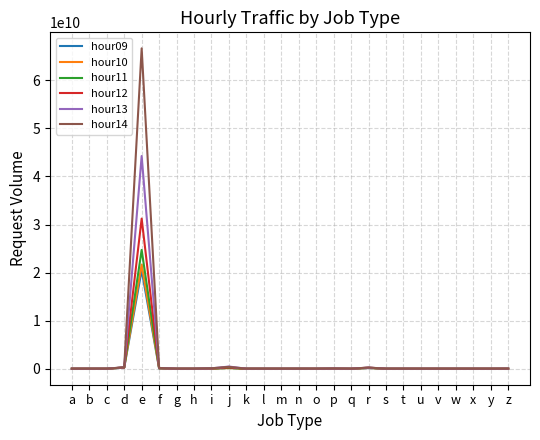

Is it true that hour14 equals 25303508316 at x?

False